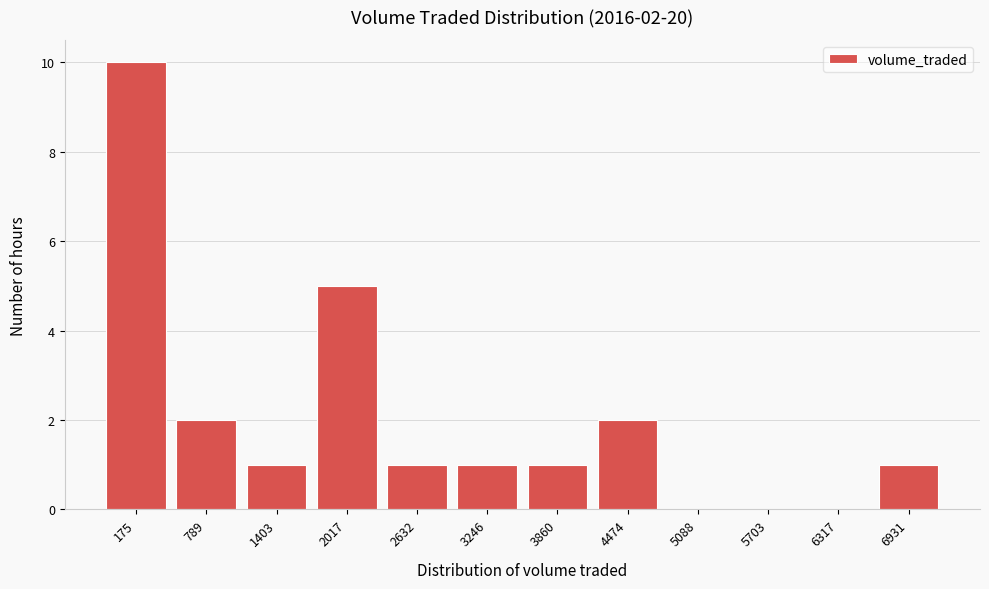

Reading left to right, what are all the values shown in this chart?

175=10	789=2	1403=1	2017=5	2632=1	3246=1	3860=1	4474=2	5088=0	5703=0	6317=0	6931=1